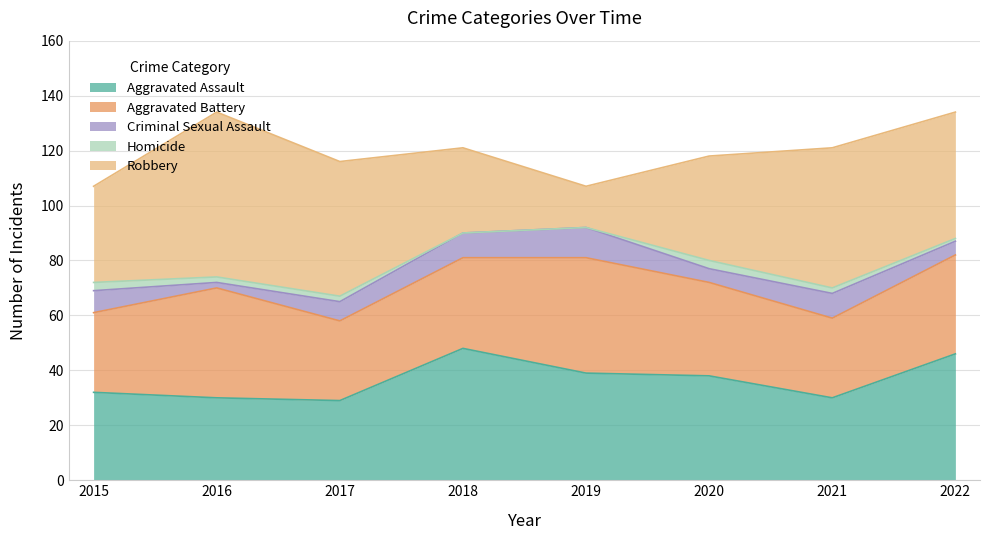

How many data points in Aggravated Battery are above 34?

3